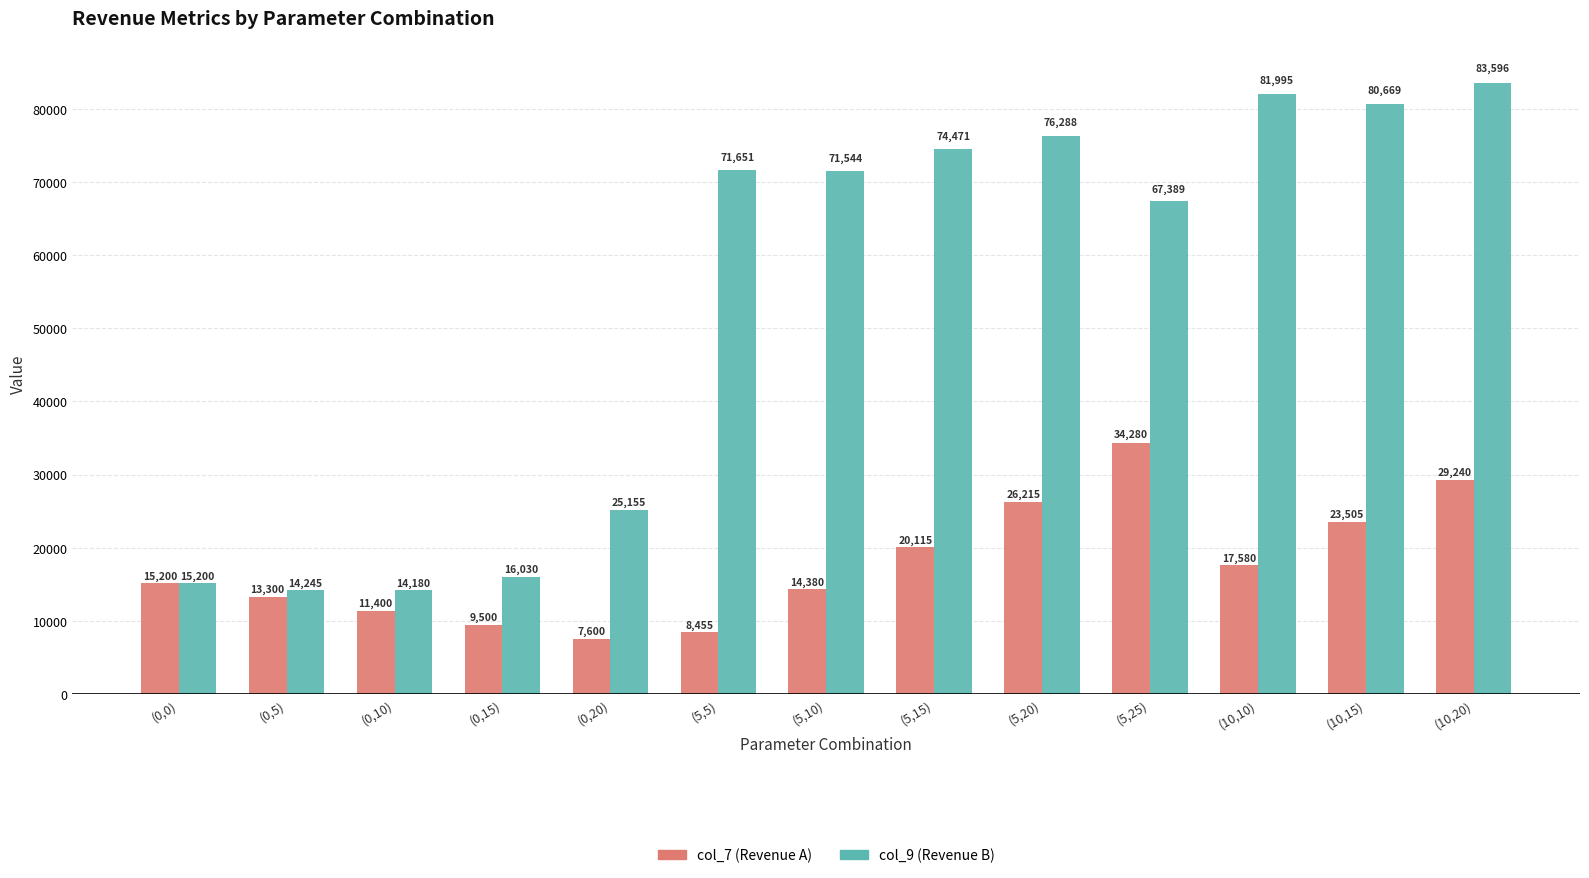

Between (0,5) and (0,10), which series saw the biggest shift?

col_7 (Revenue A)